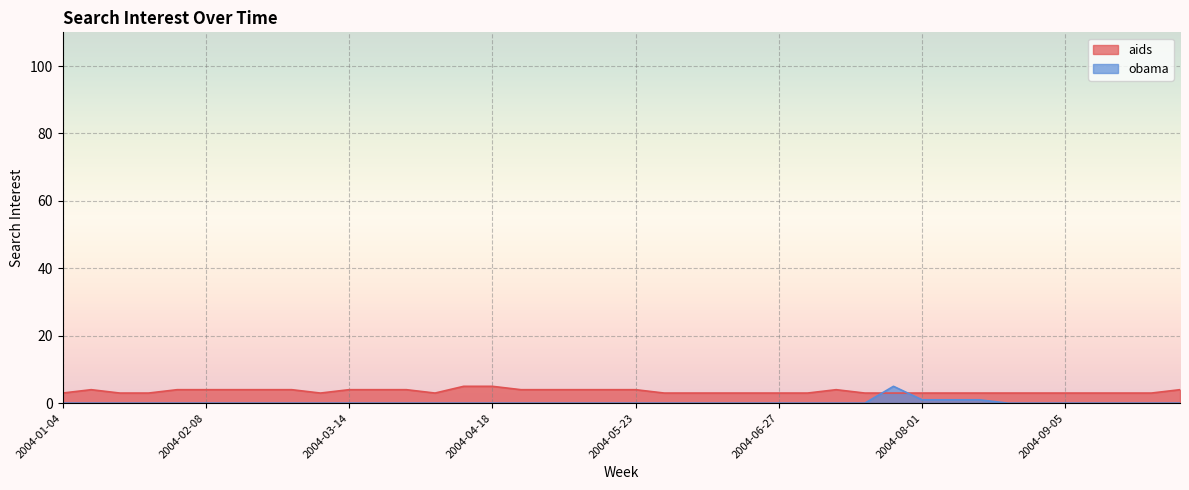

Which category has the lowest value in the obama series?

2004-01-04